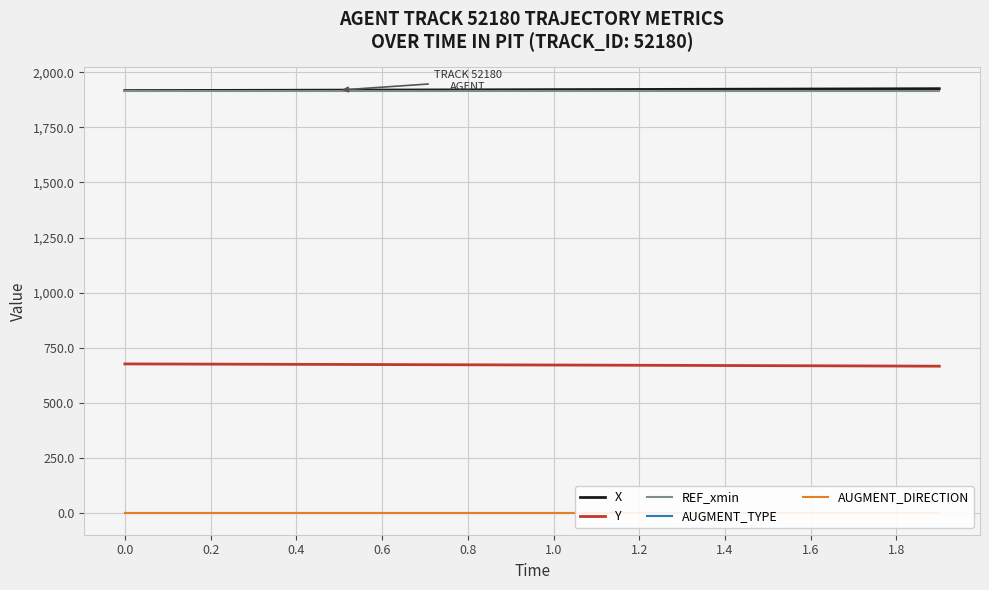

What is the average value of the X series?

1920.6